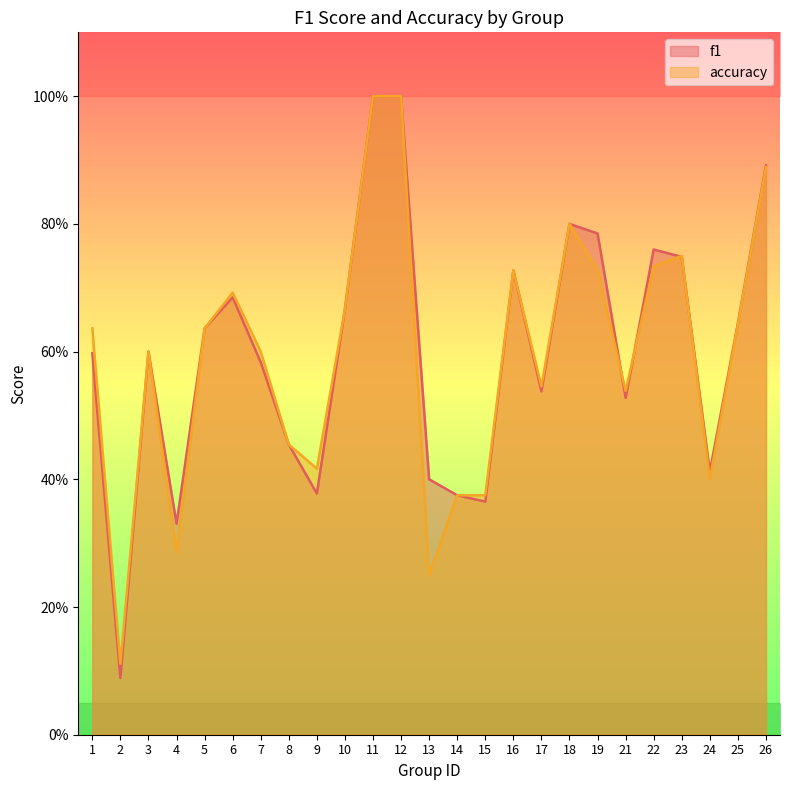

List the series in order of their peak value, lowest first.

f1, accuracy